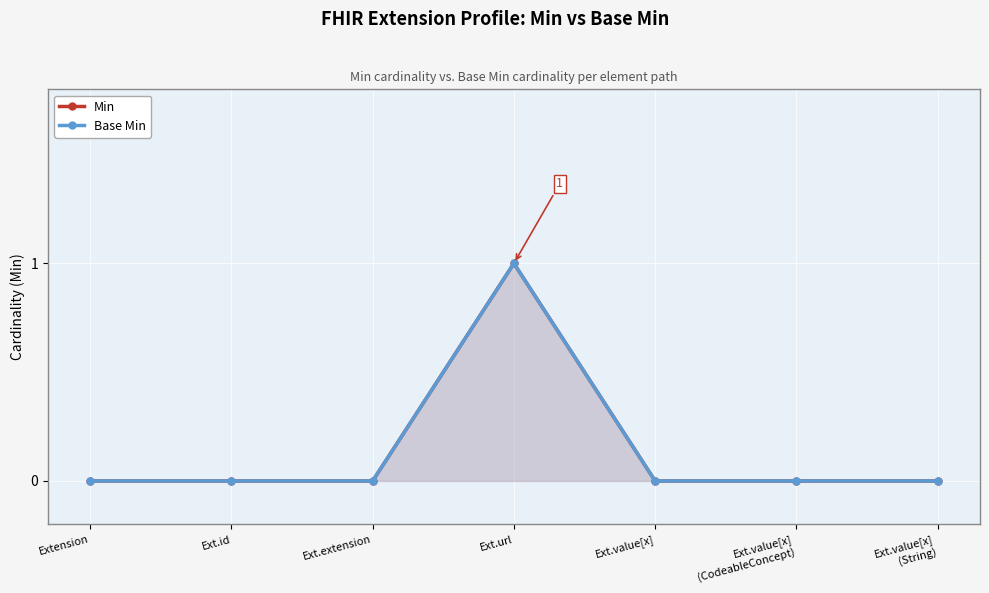

How many values in Min are above zero?

1